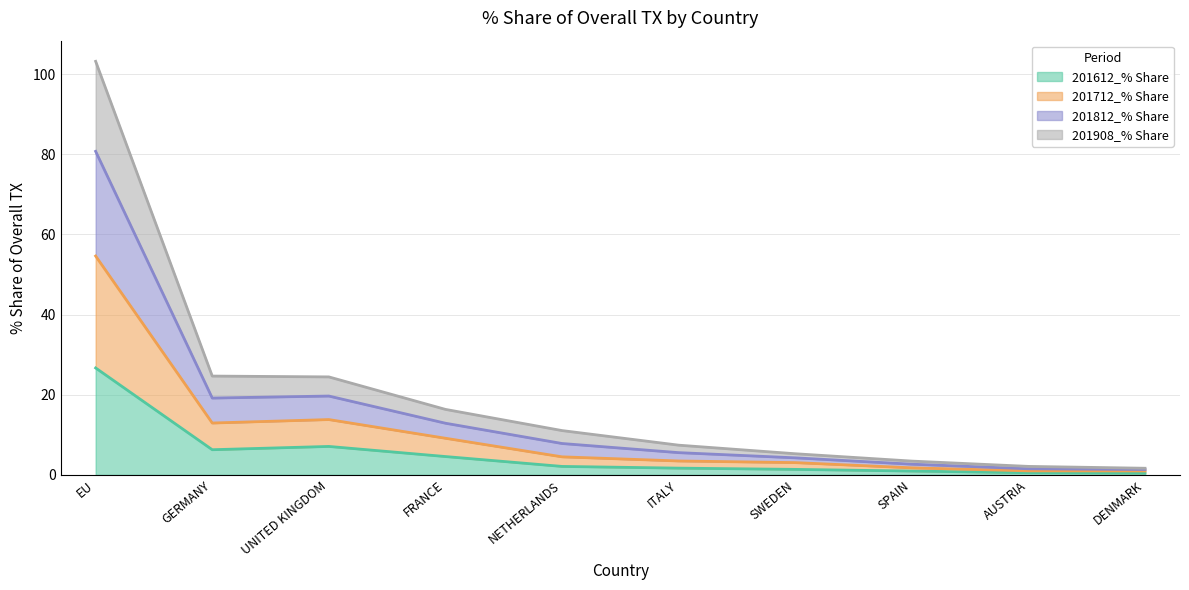

Is it true that 201612_% Share equals 7.1 at UNITED KINGDOM?

True